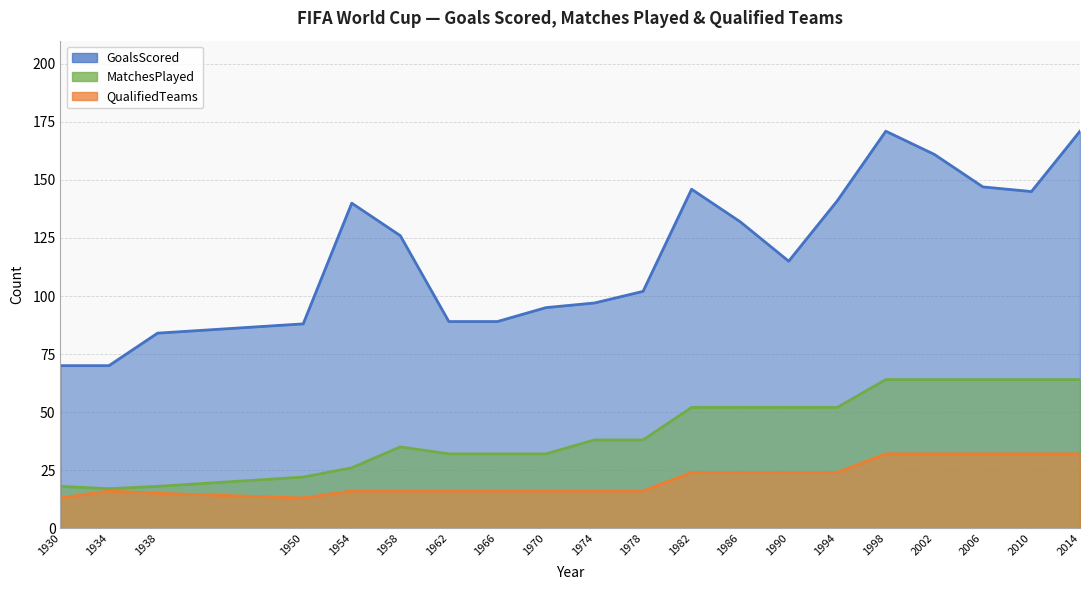

At how many categories does at least one series exceed 75?

18